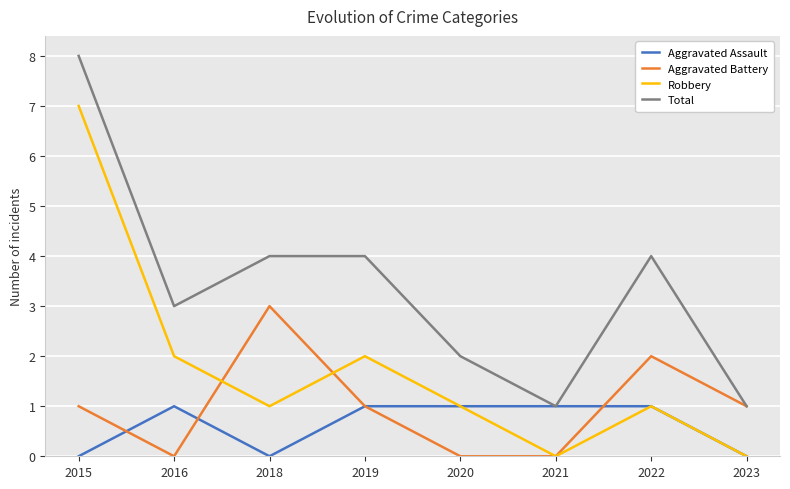

True or false: Robbery and Total cross at least once.

False